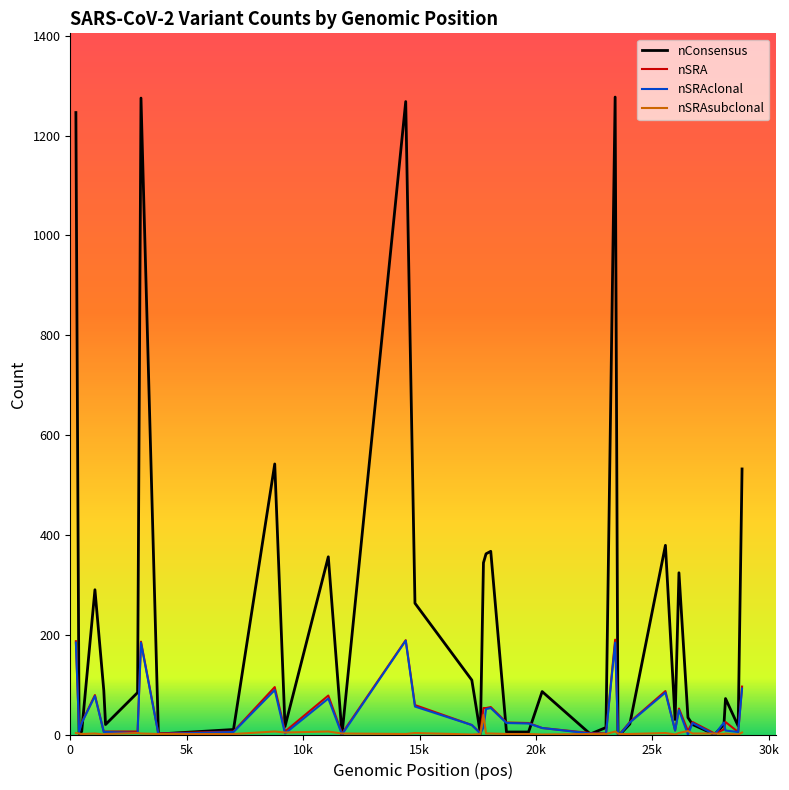

What is the average value of the nSRAsubclonal series?

3